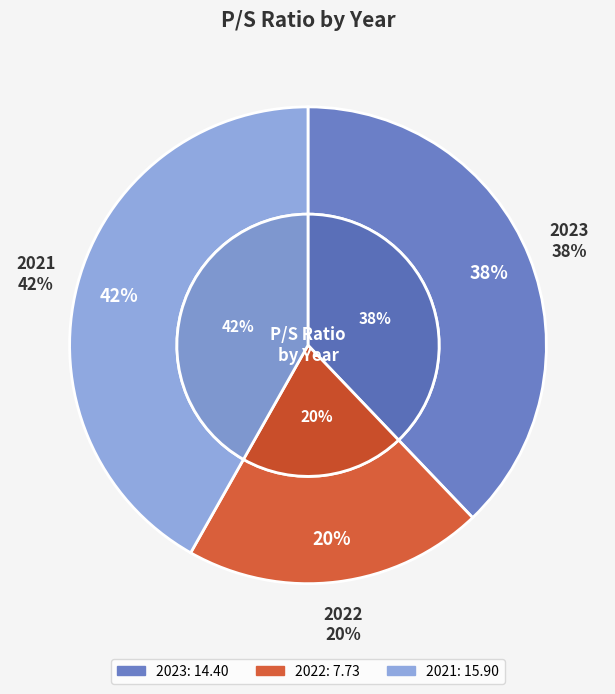

Is the sum of 2021 and 2022 greater than half?

Yes